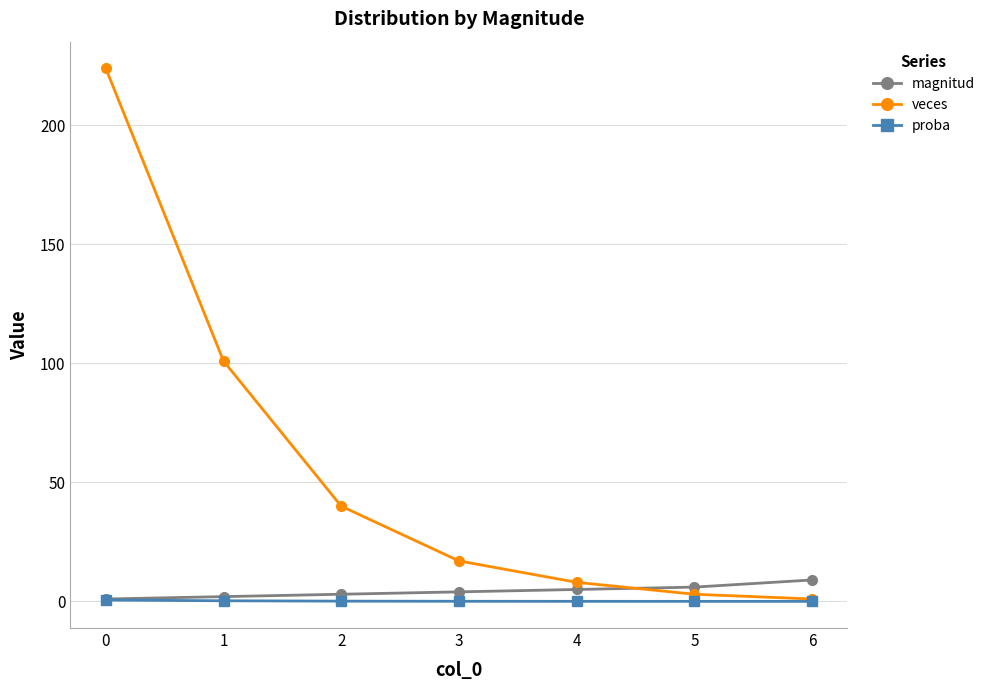

What is the highest value of the magnitud series?

9.0